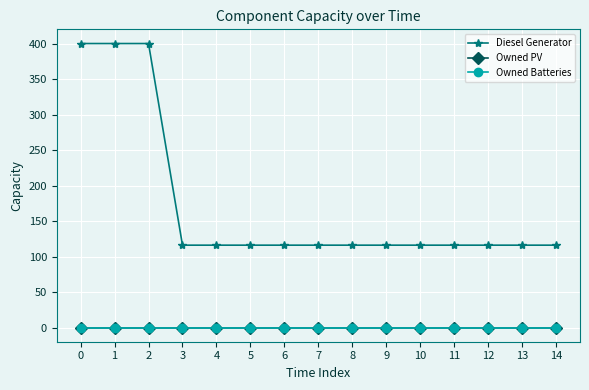

Is the value of Diesel Generator at 6 greater than the value of Owned Batteries at 7?

Yes